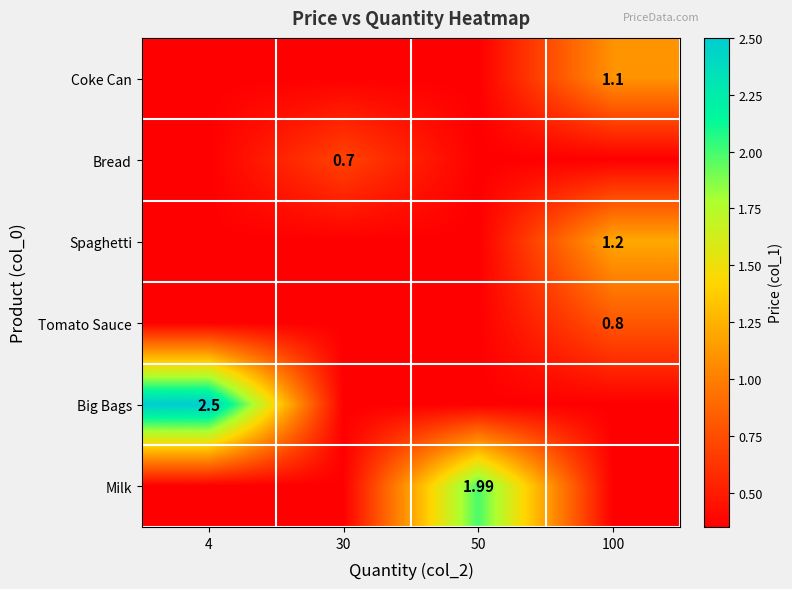

What is the minimum value shown in the chart?

0.3